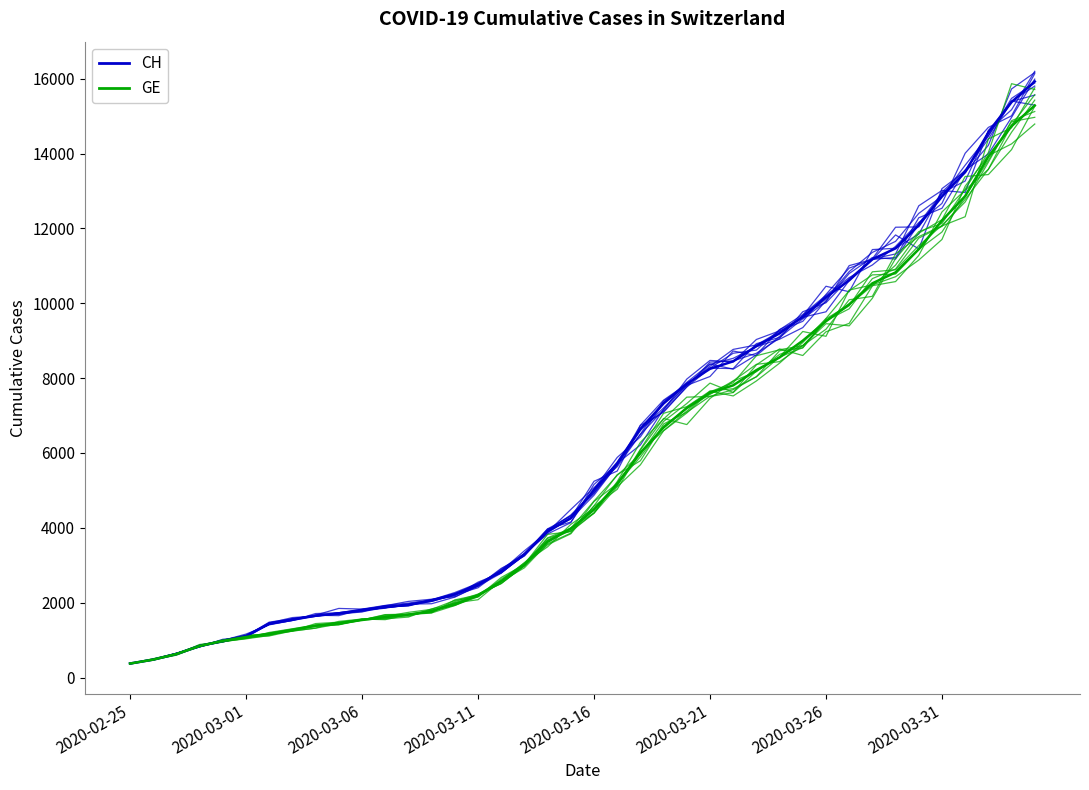

Rank the series by their average value, from highest to lowest.

CH, GE